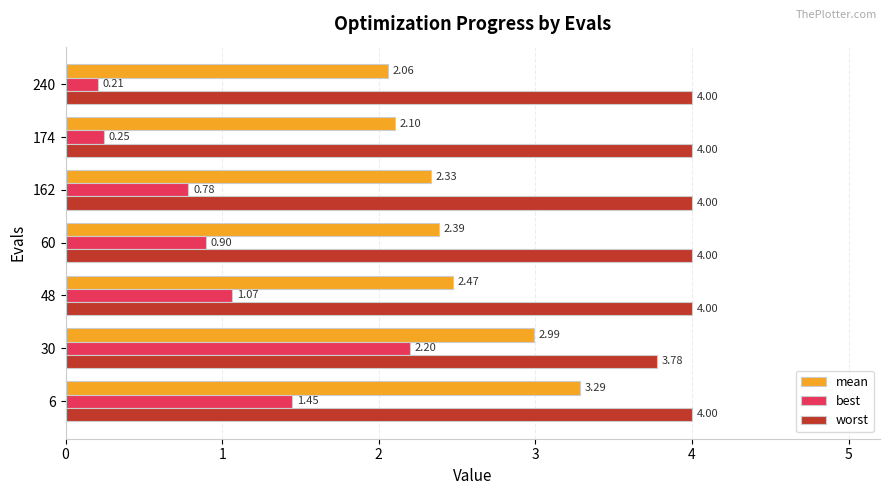

Rank the series by their average value, from highest to lowest.

worst, mean, best